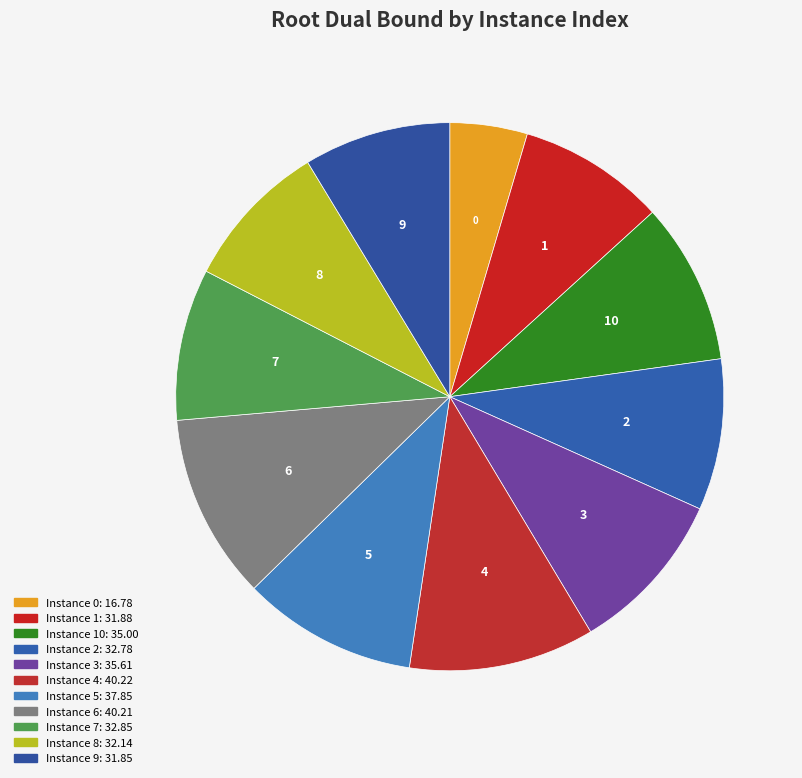

Which has a higher value, 3 or 9?

3